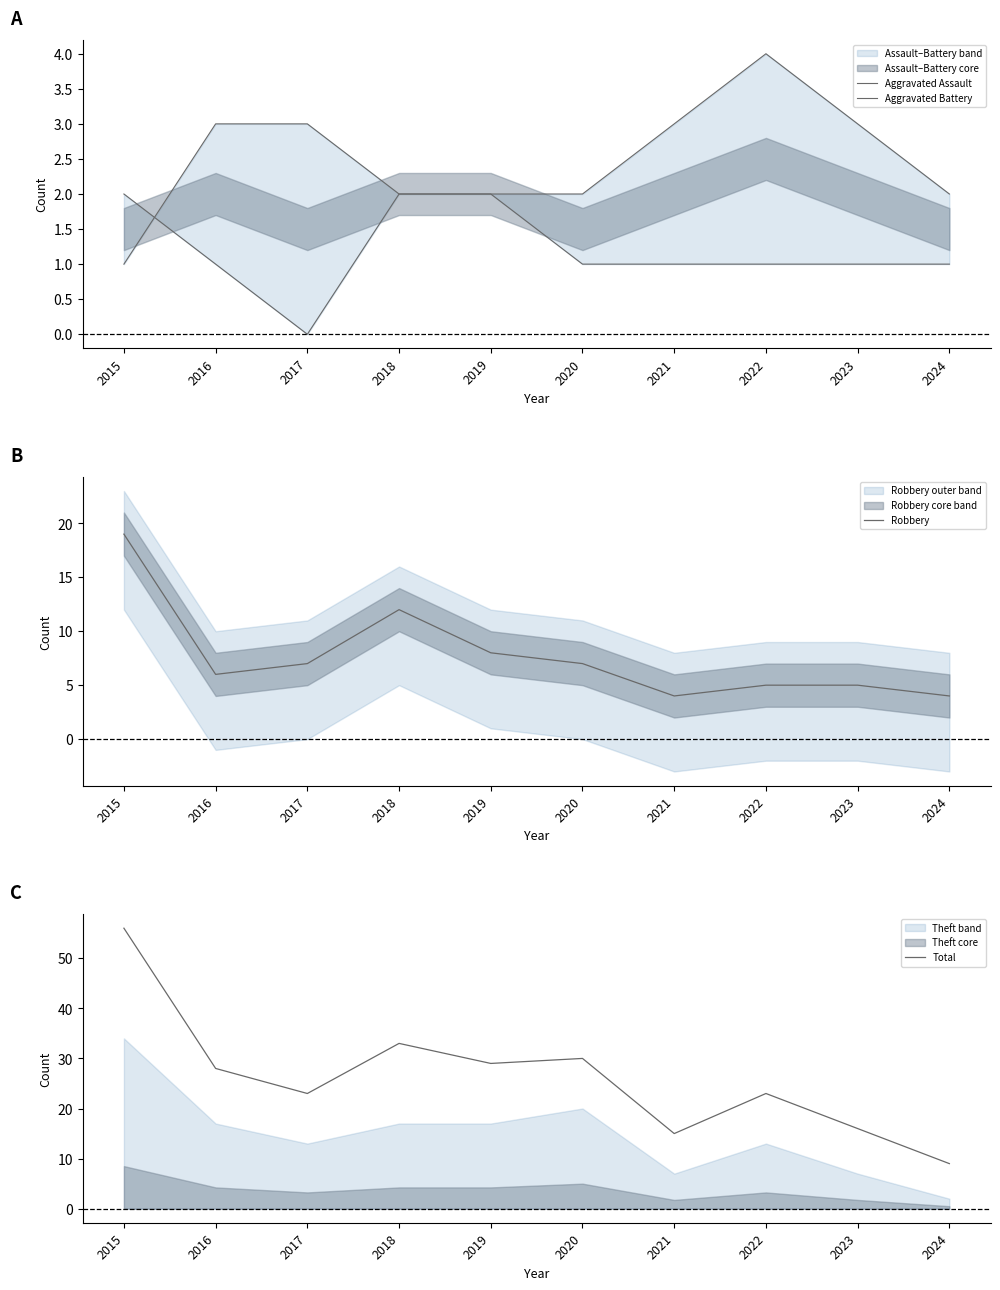

At which category is the sum across all series the highest?

2015